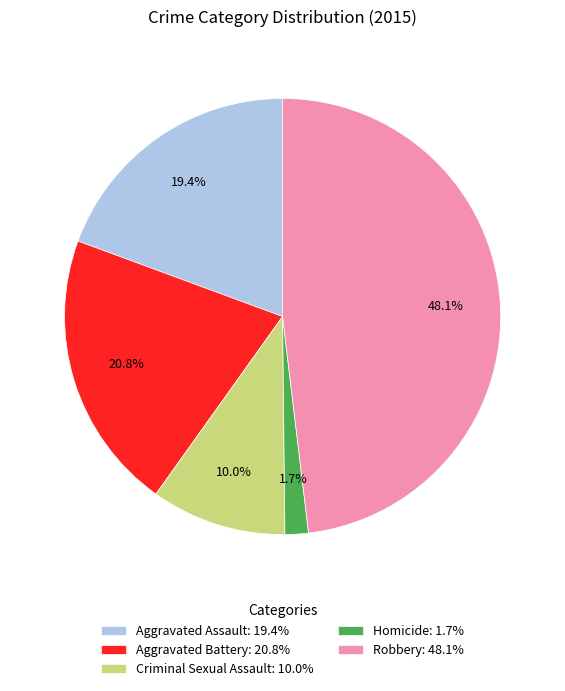

To the nearest percent, what is the average slice percentage?

20%